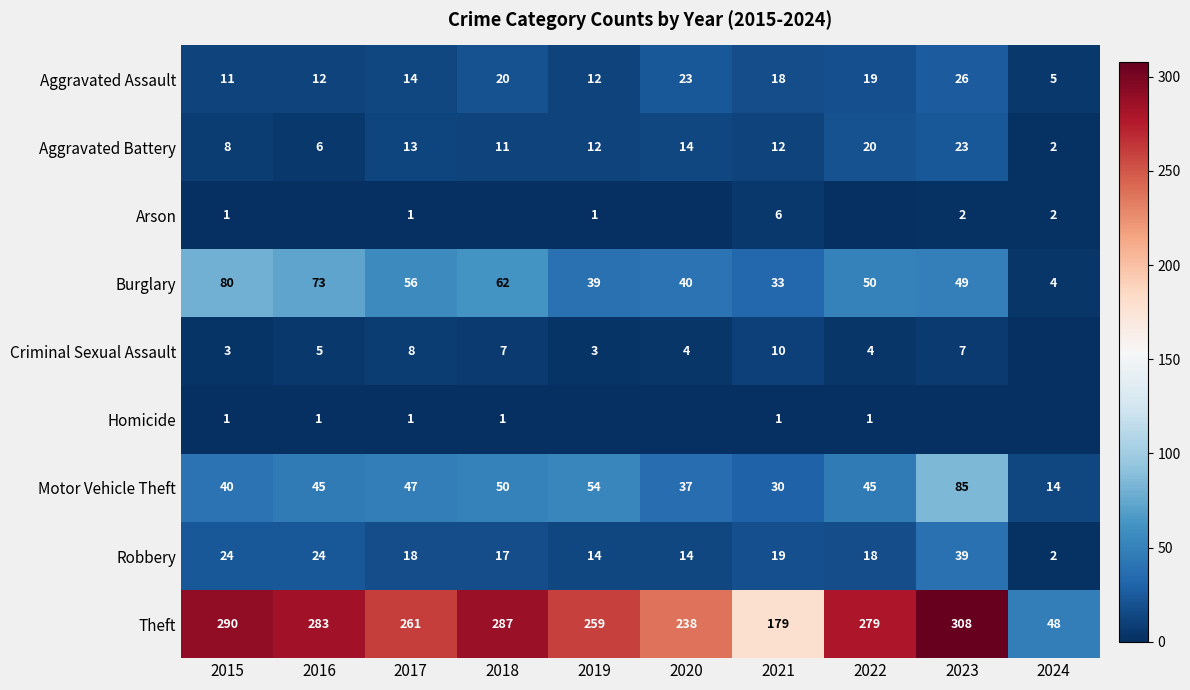

Which category has the lowest value across all series?

2016